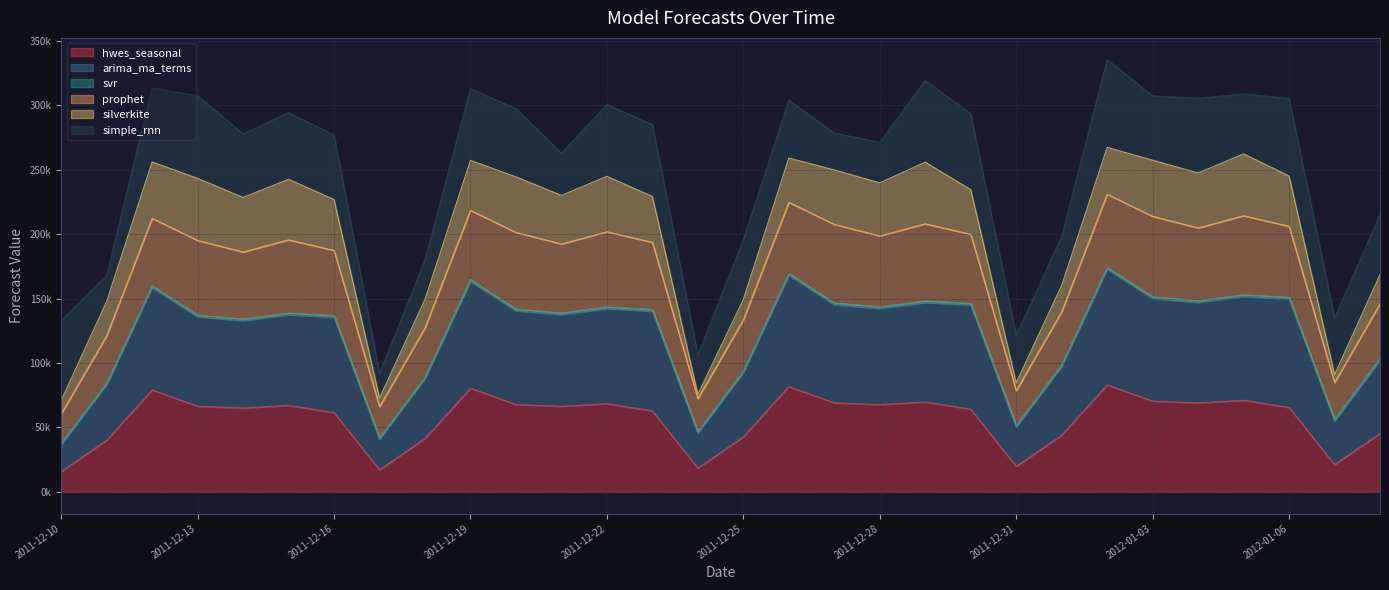

What is the label of the 2nd point from the left?

2011-12-11